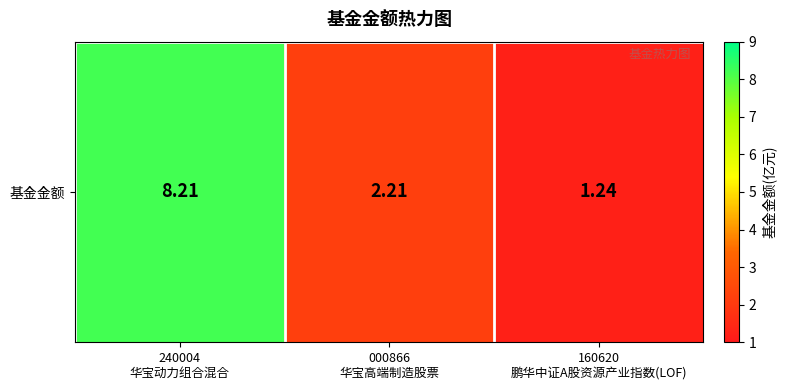

What is the sum of the values at 240004
华宝动力组合混合 and 000866
华宝高端制造股票?

10.4